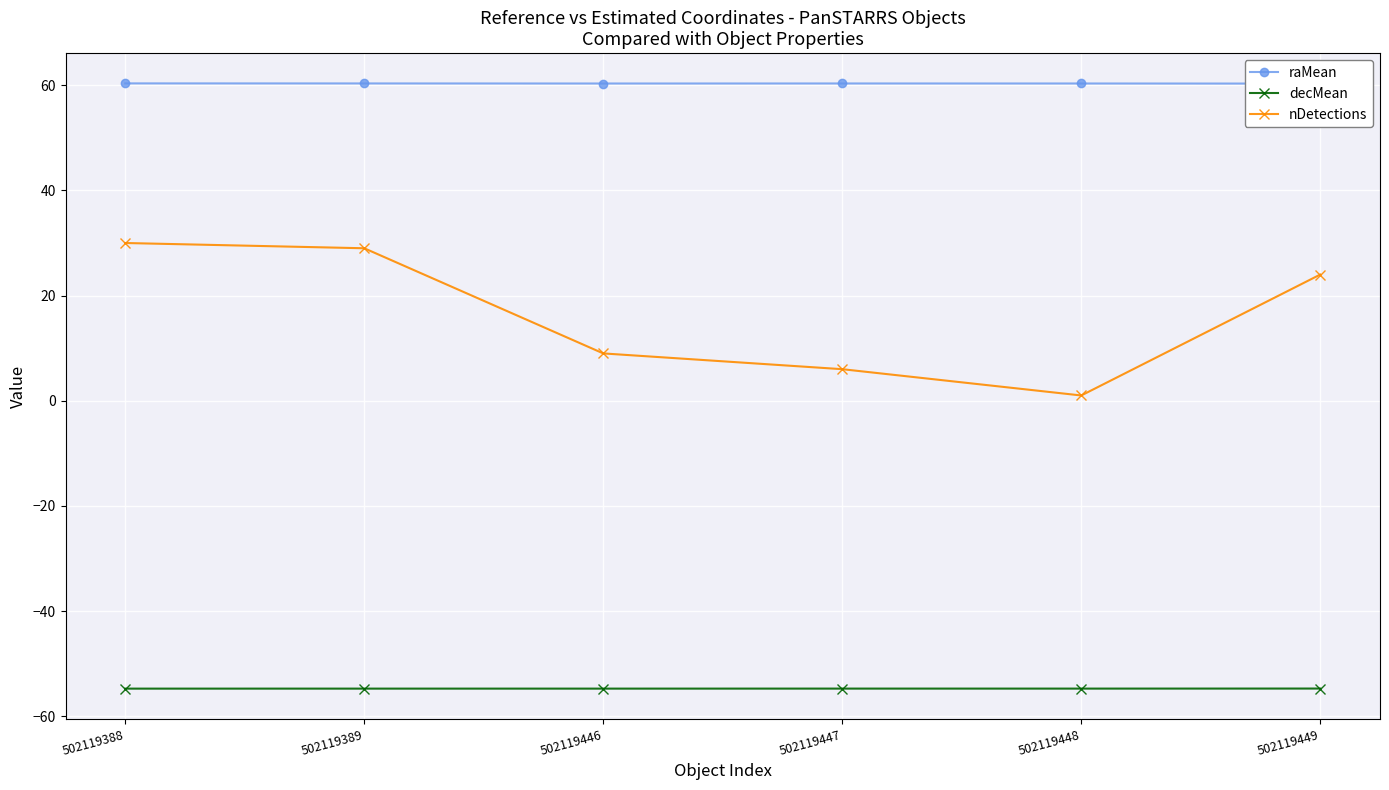

At how many categories does at least one series exceed 17?

6